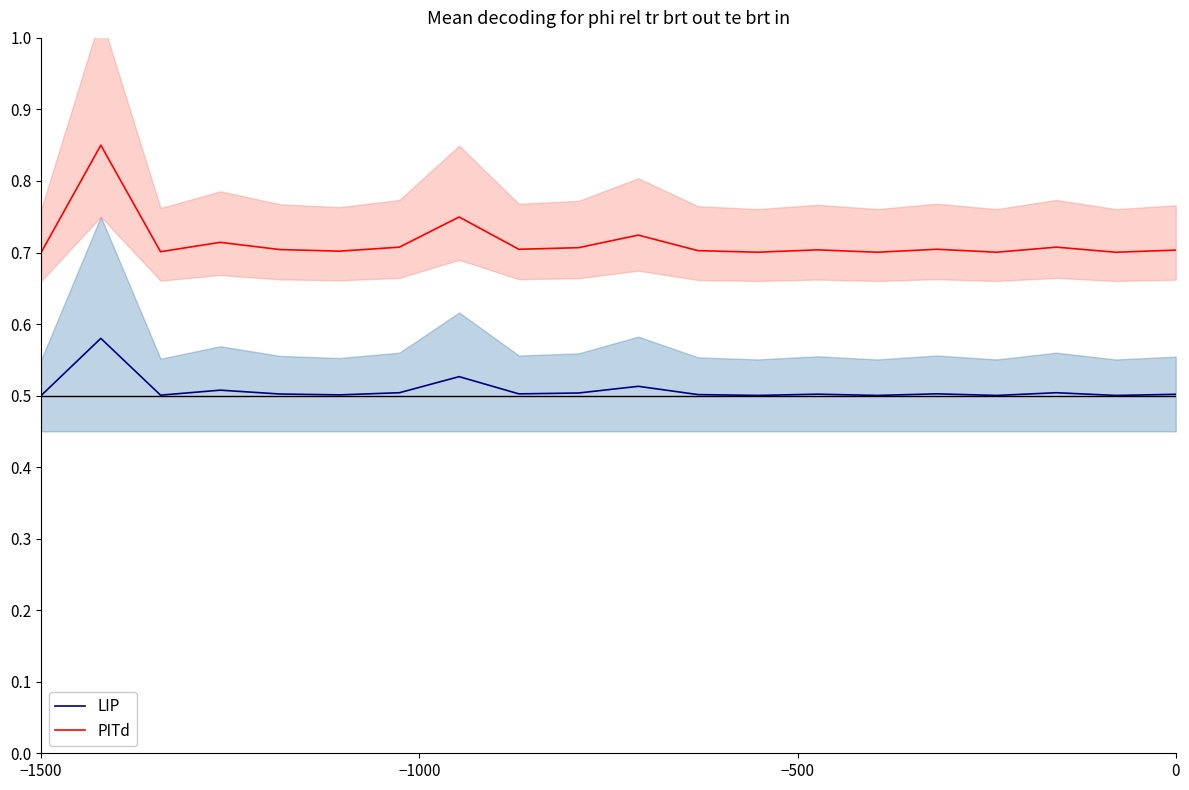

True or false: LIP and PITd cross at least once.

False